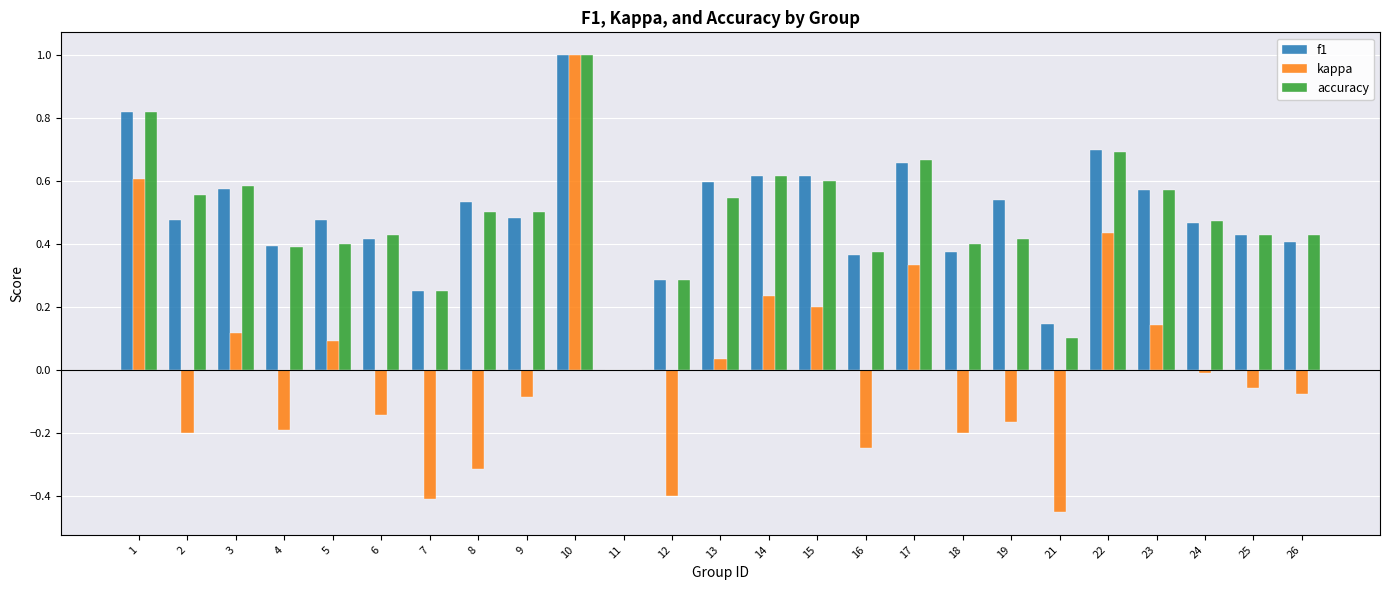

Between 14 and 21, which series saw the biggest shift?

kappa